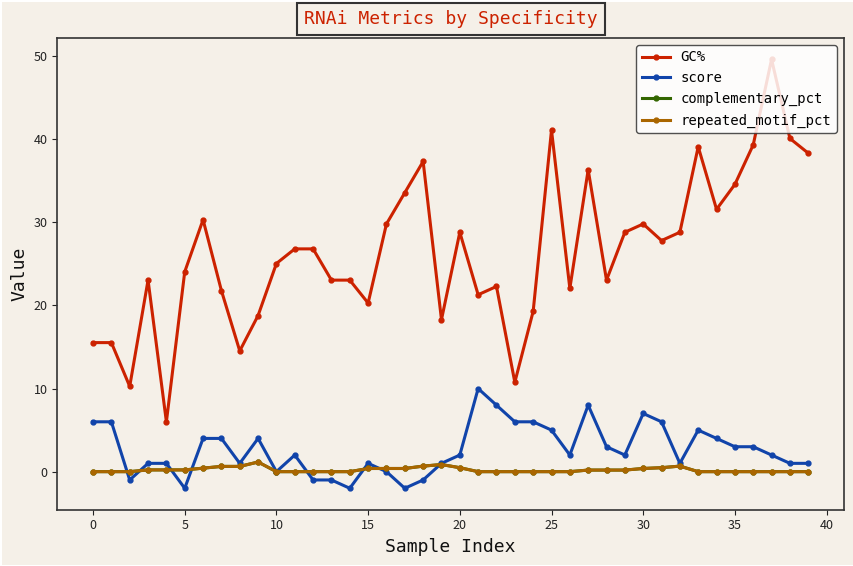

Rank the series by their maximum value, from highest to lowest.

GC%, score, complementary_pct, repeated_motif_pct